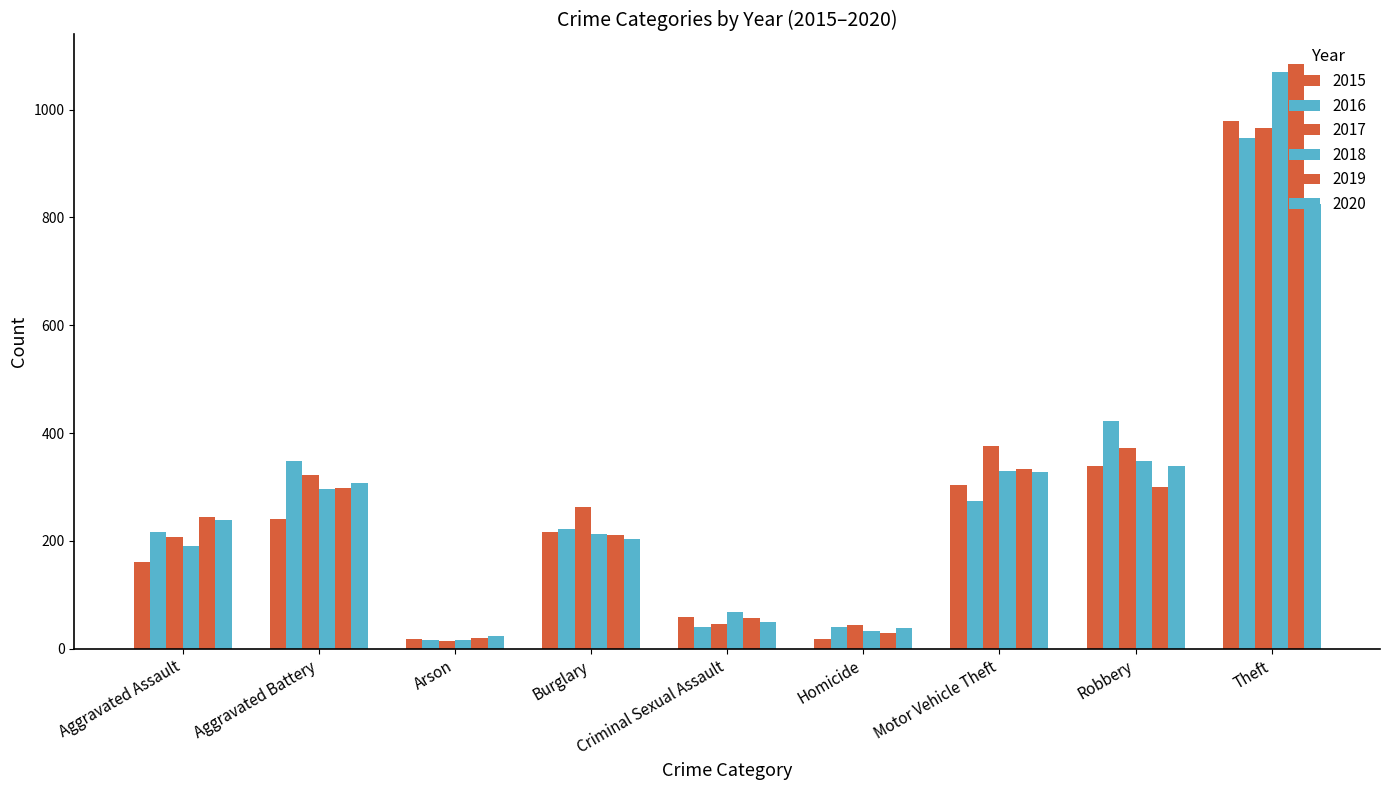

Reading right to left, list all the values displayed in this chart.

2015: 978	339	303	18	59	216	19	241	161
2016: 948	423	274	40	41	222	17	348	216
2017: 966	372	376	44	46	263	15	322	207
2018: 1070	348	329	33	68	213	16	296	190
2019: 1085	300	334	29	58	211	20	298	244
2020: 824	339	328	38	49	204	23	307	238